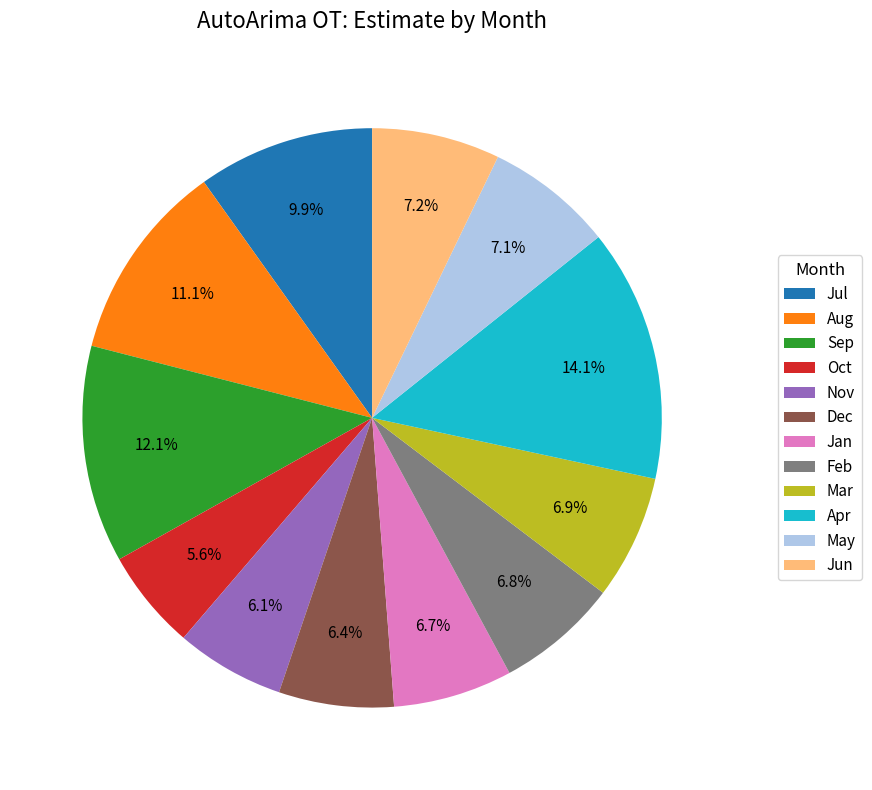

Which category has the biggest portion of the pie?

Apr